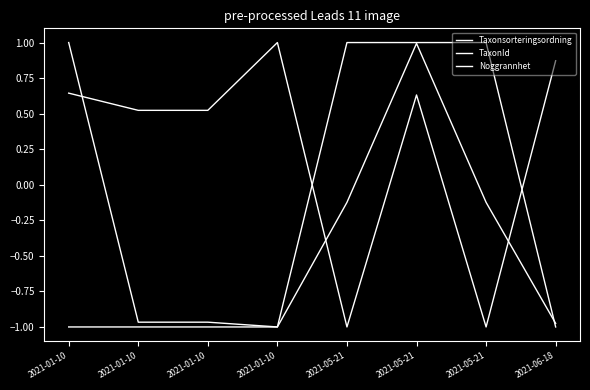

Does the chart display data point markers on the line(s)?

No